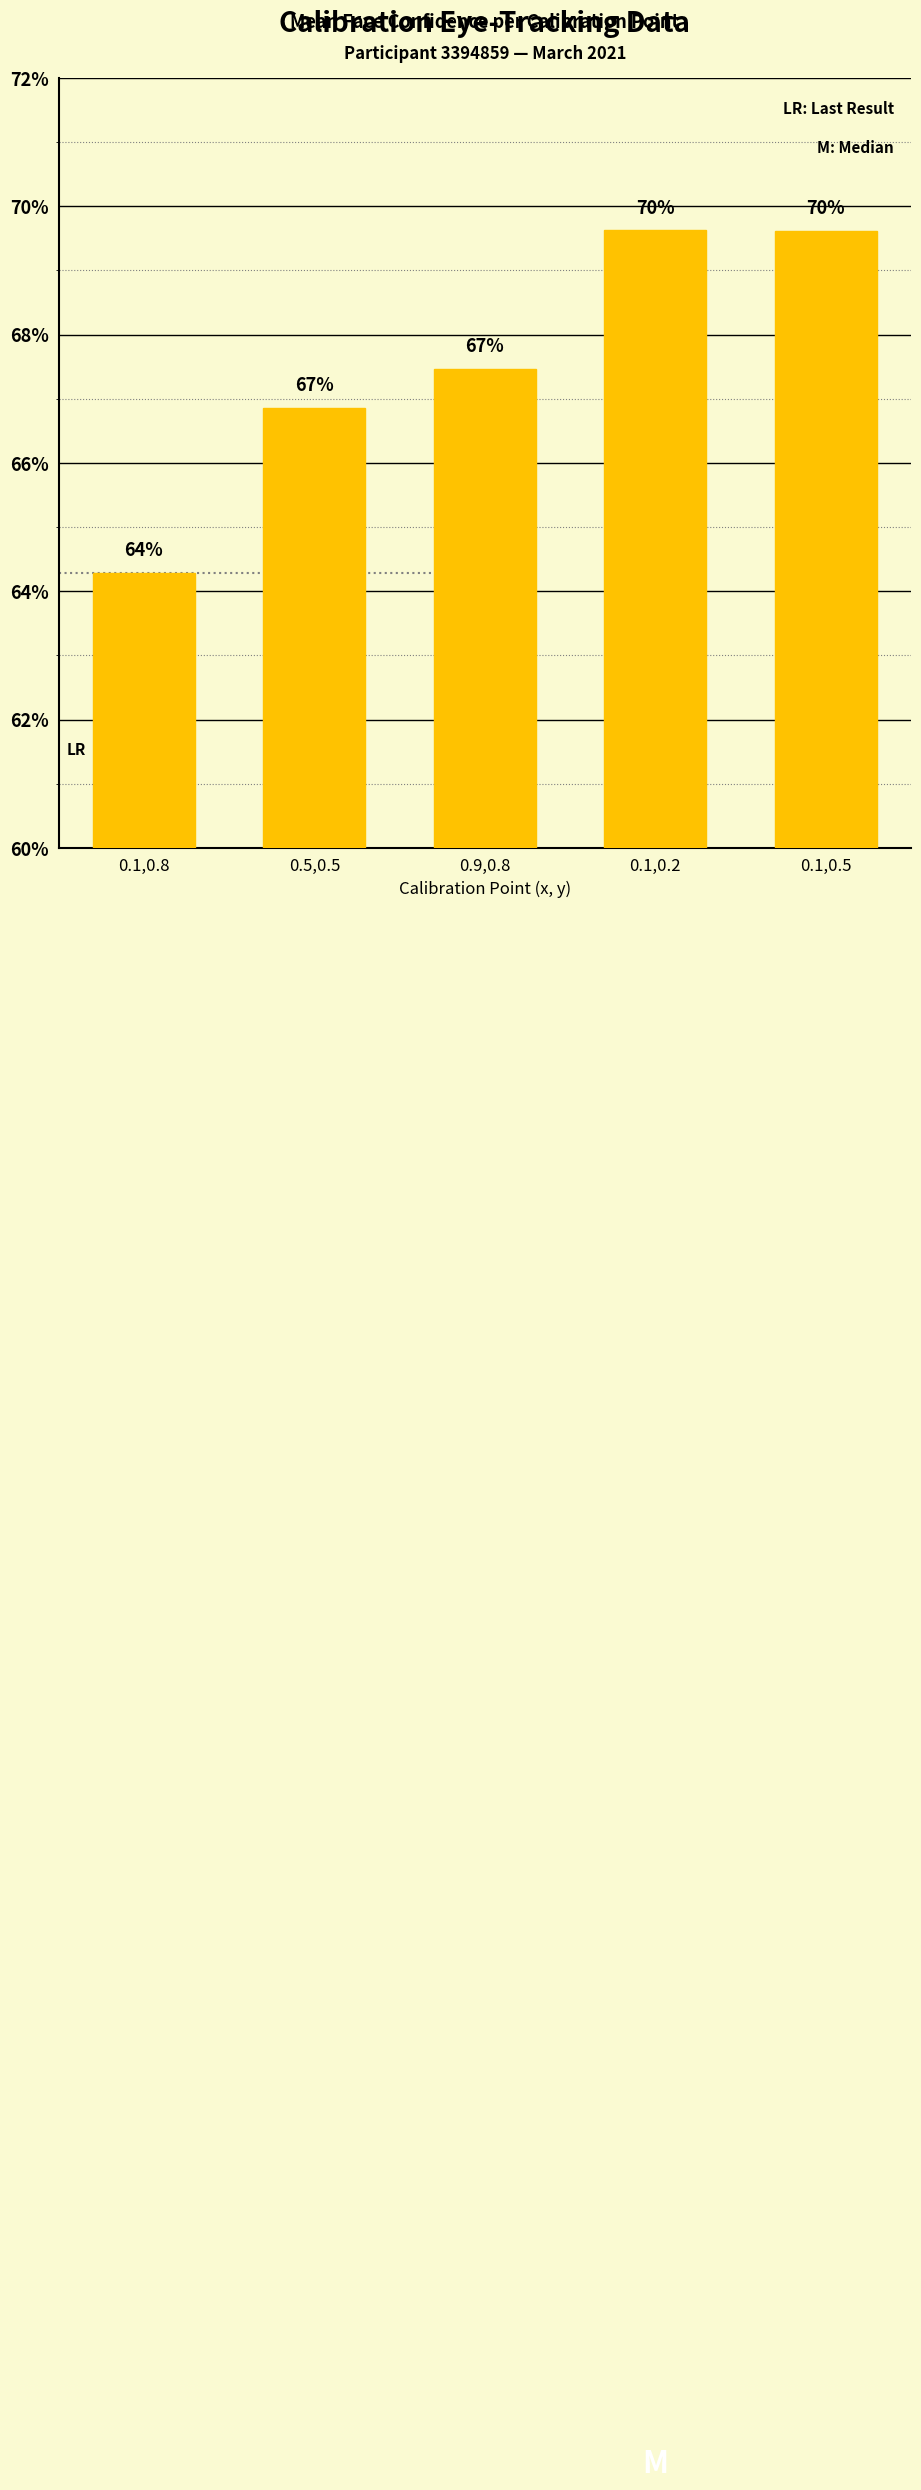

True or false: the data shows 0.2 at 0.1,0.5.

False